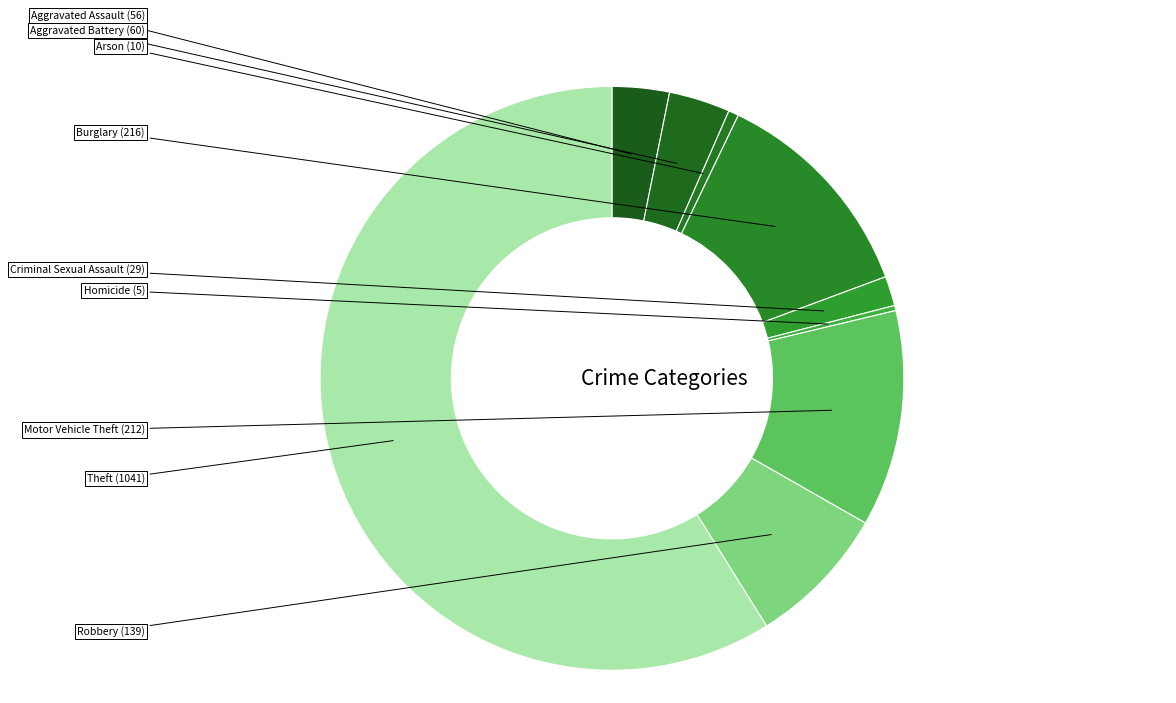

How many segments does this pie chart have?

9